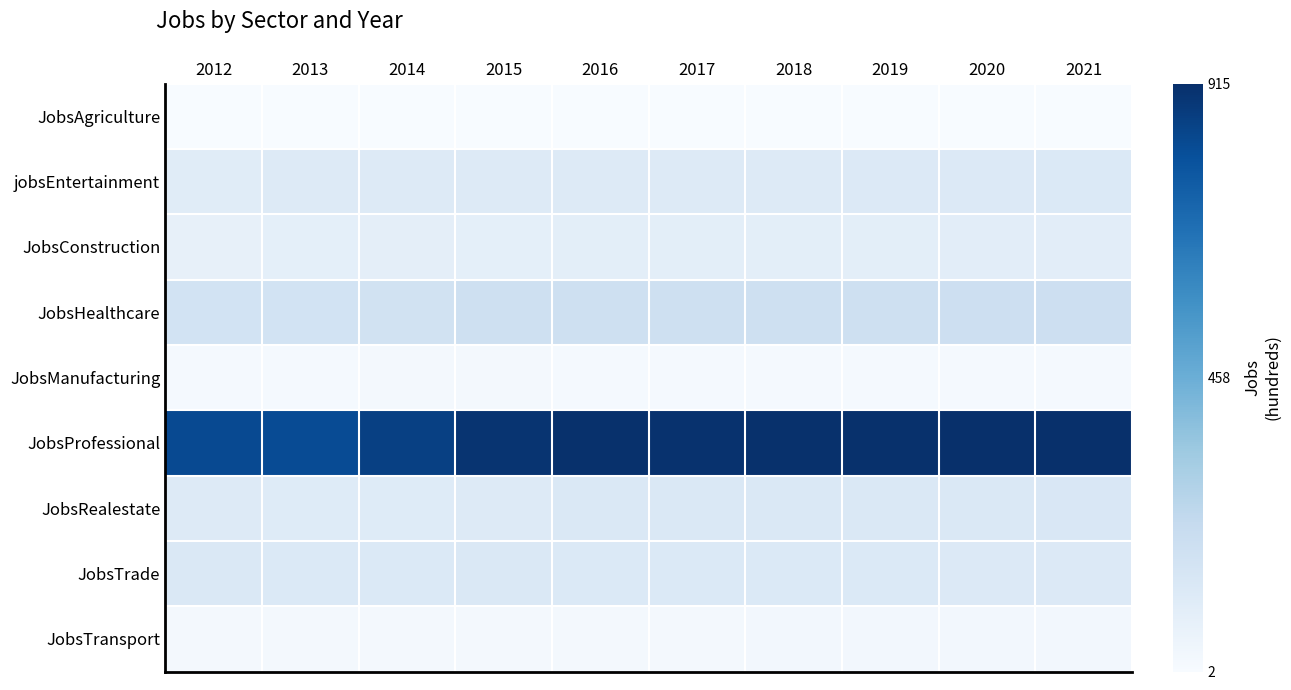

Reading left to right, transcribe all the data shown in this chart.

JobsAgriculture: 2012=-1.0	2013=-1.0	2014=-1.0	2015=-1.0	2016=-1.0	2017=-1.0	2018=-1.0	2019=-1.0	2020=-1.0	2021=-1.0
jobsEntertainment: 2012=-0.8	2013=-0.7	2014=-0.7	2015=-0.7	2016=-0.7	2017=-0.7	2018=-0.7	2019=-0.7	2020=-0.7	2021=-0.7
JobsConstruction: 2012=-0.8	2013=-0.8	2014=-0.8	2015=-0.8	2016=-0.8	2017=-0.8	2018=-0.8	2019=-0.8	2020=-0.8	2021=-0.8
JobsHealthcare: 2012=-0.6	2013=-0.6	2014=-0.6	2015=-0.6	2016=-0.6	2017=-0.6	2018=-0.6	2019=-0.6	2020=-0.6	2021=-0.6
JobsManufacturing: 2012=-1.0	2013=-1.0	2014=-1.0	2015=-1.0	2016=-1.0	2017=-1.0	2018=-1.0	2019=-1.0	2020=-1.0	2021=-1.0
JobsProfessional: 2012=0.8	2013=0.8	2014=0.9	2015=1.0	2016=1.0	2017=1.0	2018=1.0	2019=1.0	2020=1.0	2021=1.0
JobsRealestate: 2012=-0.7	2013=-0.8	2014=-0.8	2015=-0.7	2016=-0.7	2017=-0.7	2018=-0.7	2019=-0.7	2020=-0.7	2021=-0.7
JobsTrade: 2012=-0.7	2013=-0.7	2014=-0.7	2015=-0.7	2016=-0.7	2017=-0.7	2018=-0.7	2019=-0.7	2020=-0.7	2021=-0.7
JobsTransport: 2012=-1.0	2013=-1.0	2014=-1.0	2015=-1.0	2016=-1.0	2017=-1.0	2018=-1.0	2019=-1.0	2020=-1.0	2021=-0.9